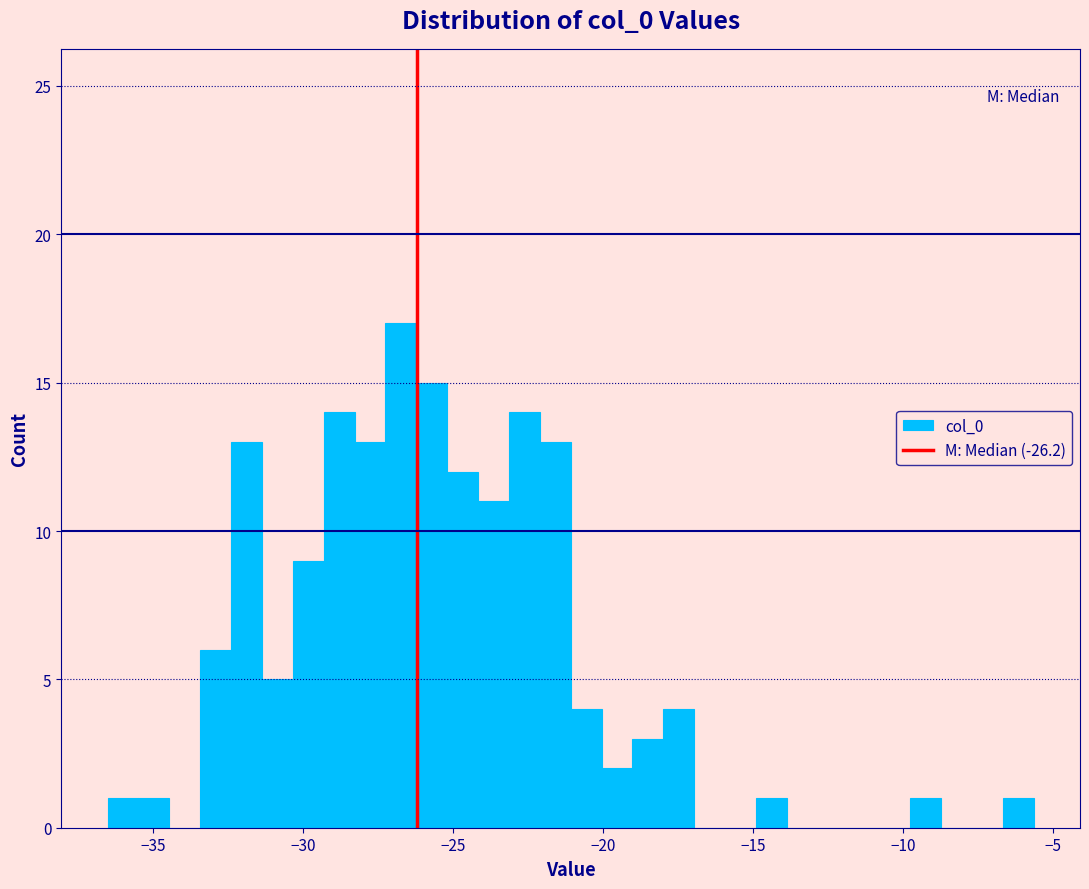

Around what value on the x-axis is the tallest bar? Give the approximate position of its centre, as read against the axis.

-26.5